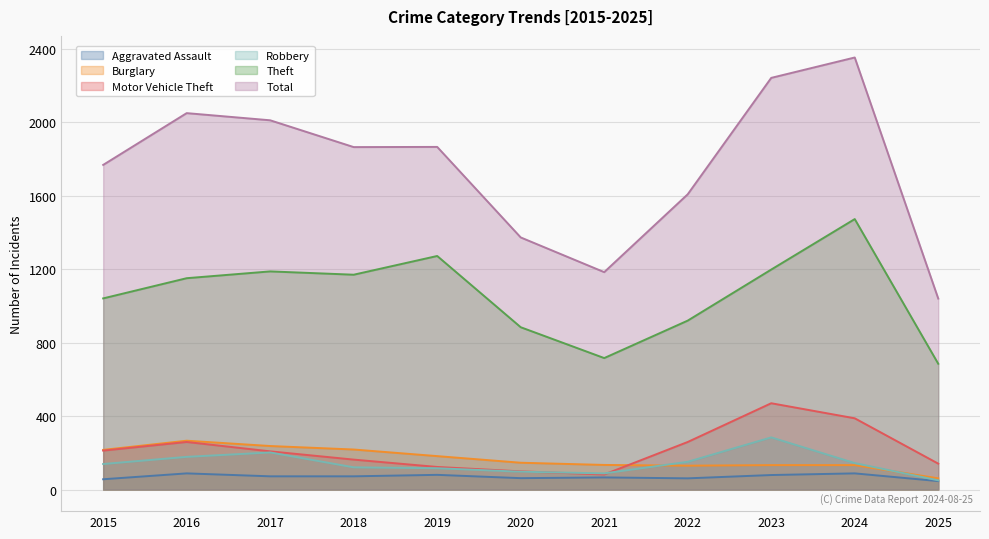

Rank the series by their maximum value, from lowest to highest.

Aggravated Assault, Burglary, Robbery, Motor Vehicle Theft, Theft, Total